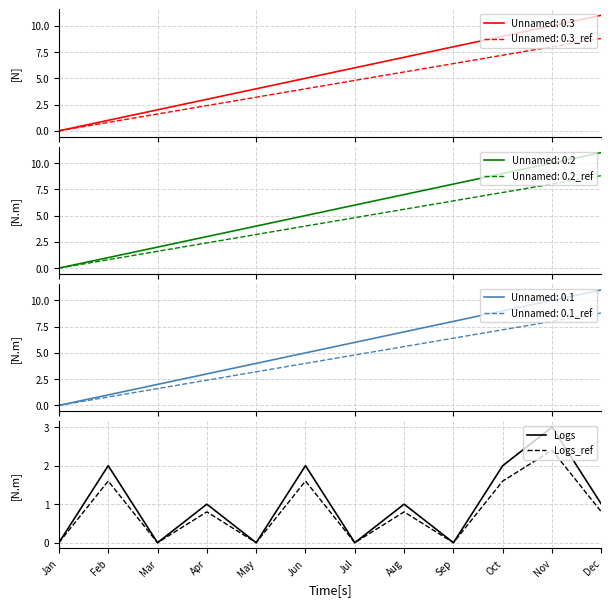

What is the highest value of the Logs_ref series?

2.4